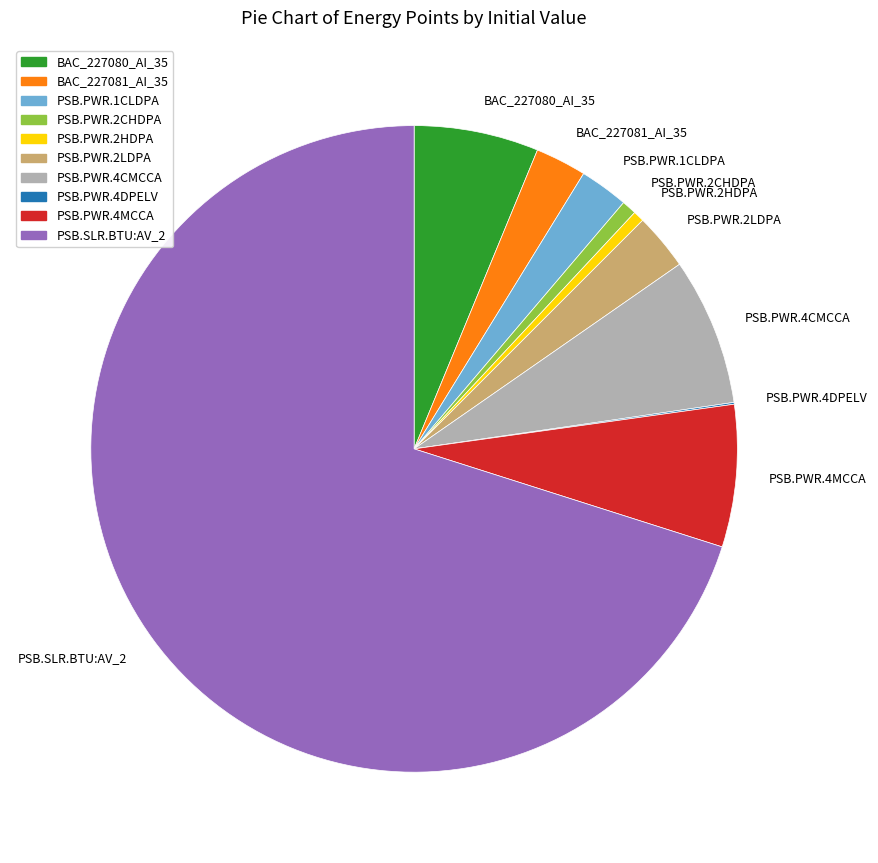

Combined, do PSB.PWR.1CLDPA and BAC_227080_AI_35 account for over 50%?

No